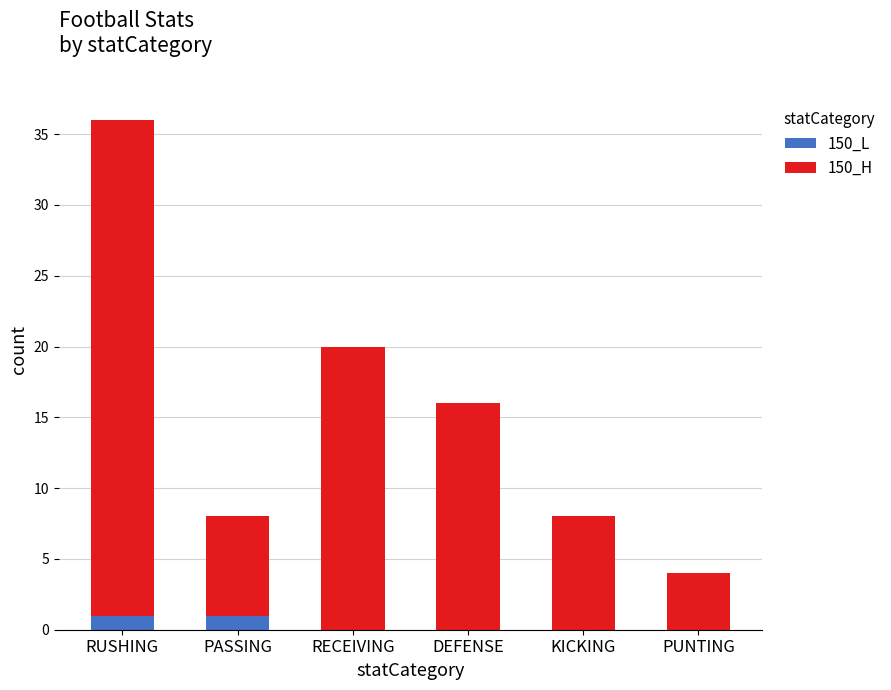

What is the total value across all series at KICKING?

8